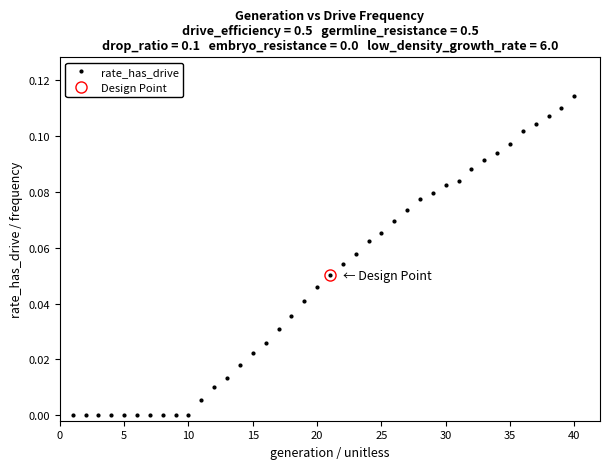

At which label does rate_has_drive reach its peak?

40